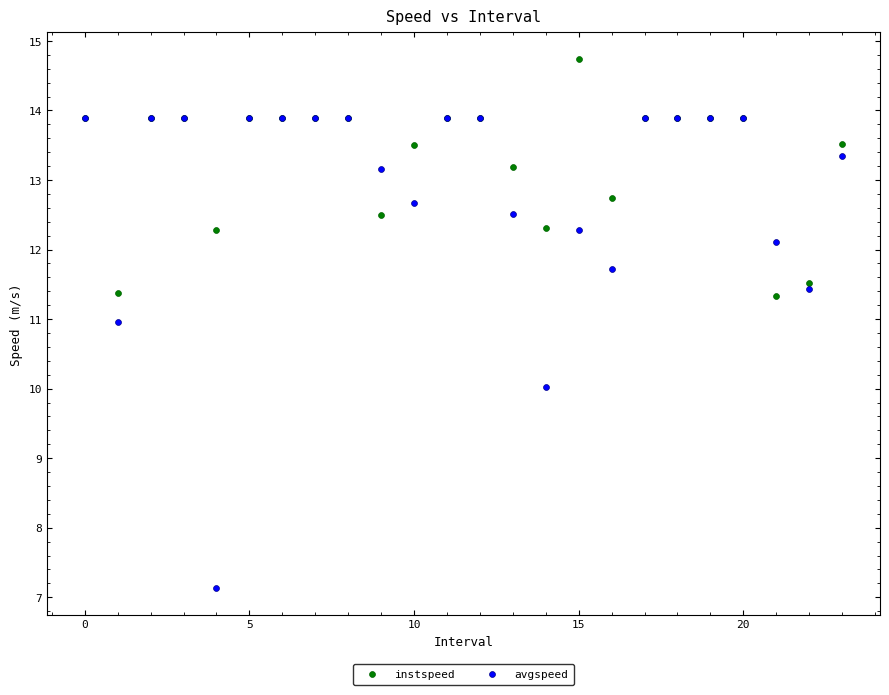

Which series has the widest spread of Y values?

avgspeed